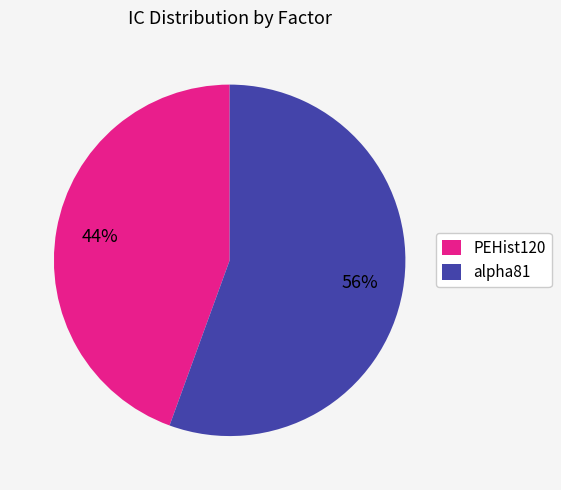

What is the largest slice in the pie chart?

alpha81